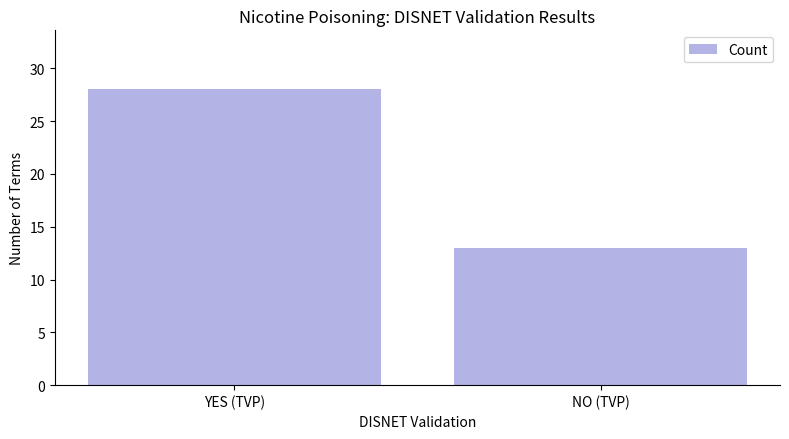

Reading left to right, what are all the values shown in this chart?

28	13